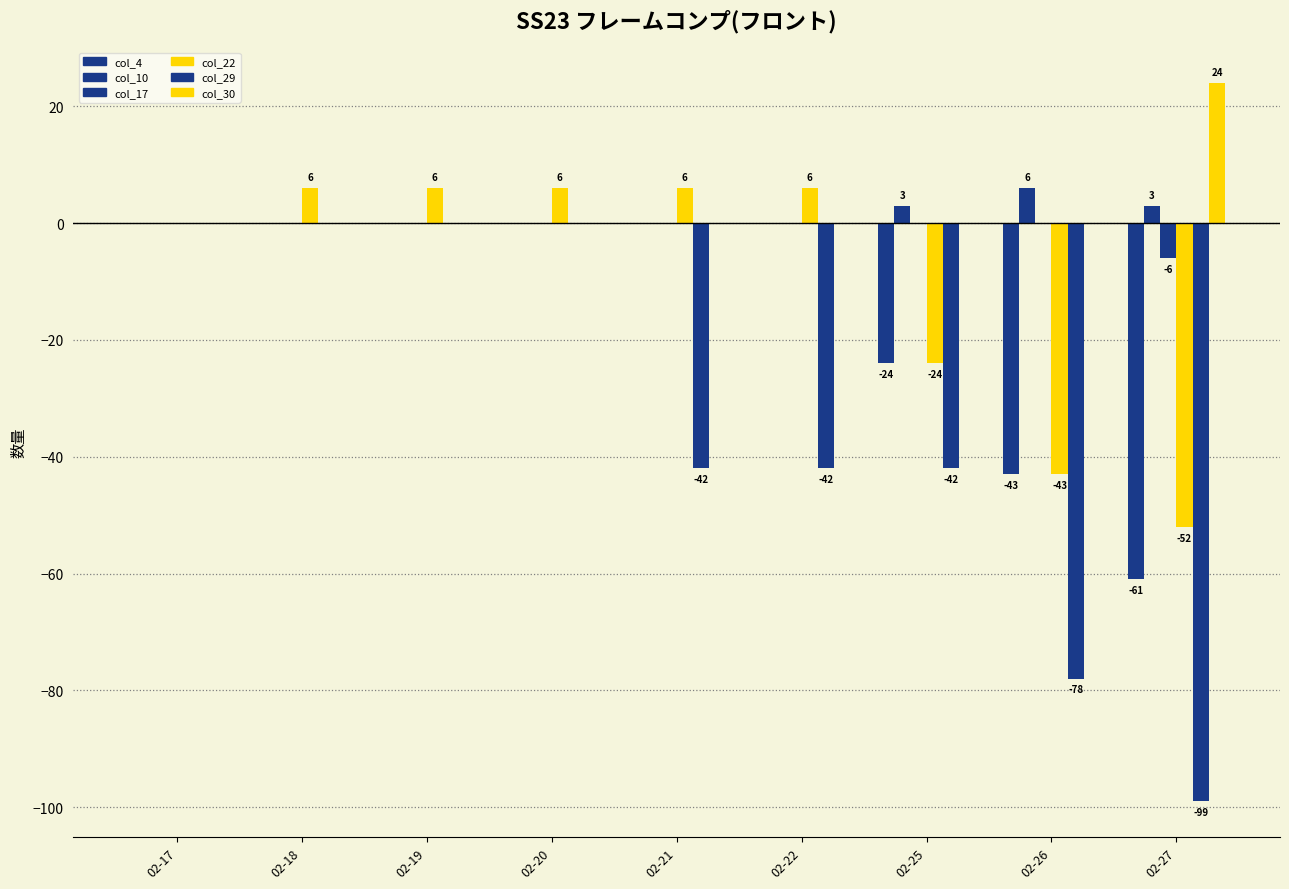

The col_29 series shows -22 at 02-27. True or false?

False